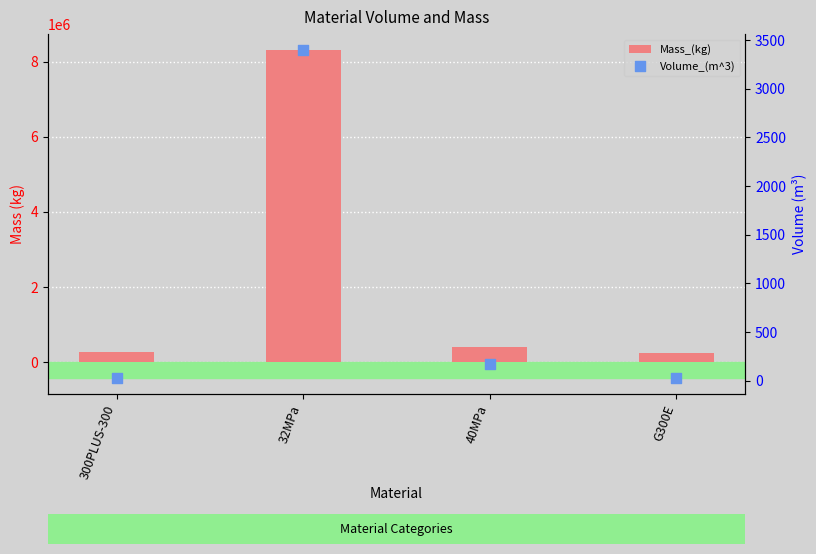

Which series has the largest Y range (max minus min)?

Mass_(kg)